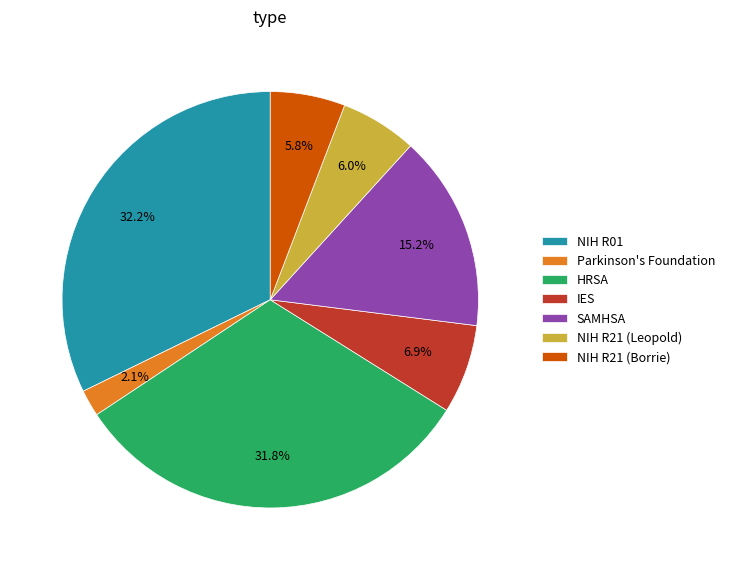

To the nearest percent, what percentage of the pie is IES?

7%